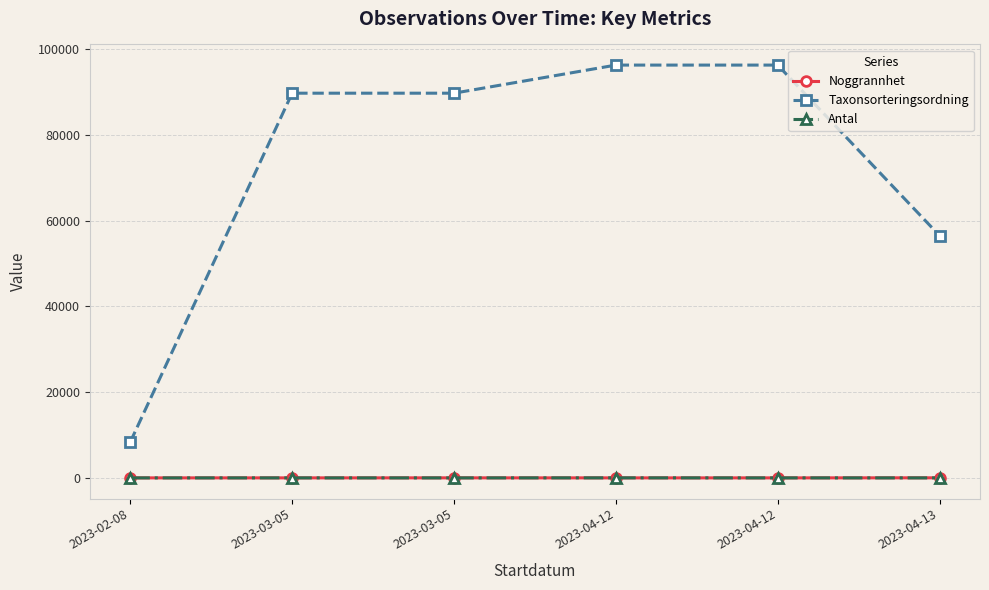

What are all the series names shown in the legend?

Noggrannhet, Taxonsorteringsordning, Antal